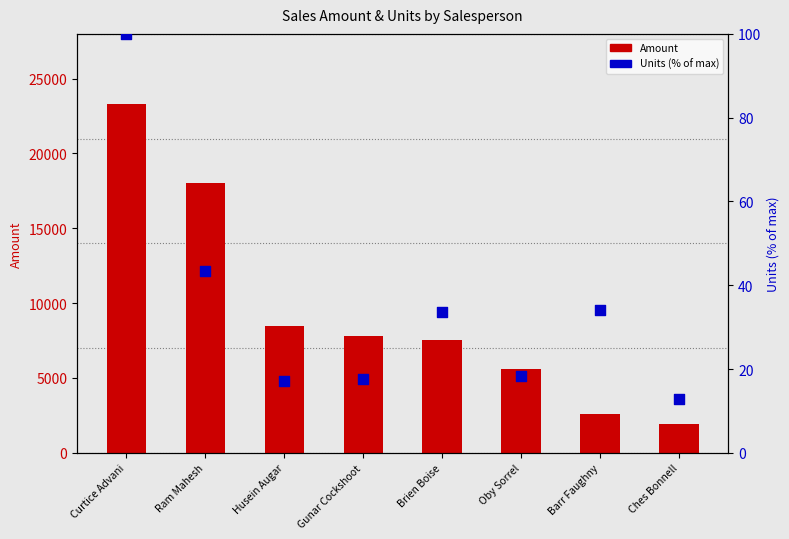

At which category is the sum across all series the highest?

Curtice Advani